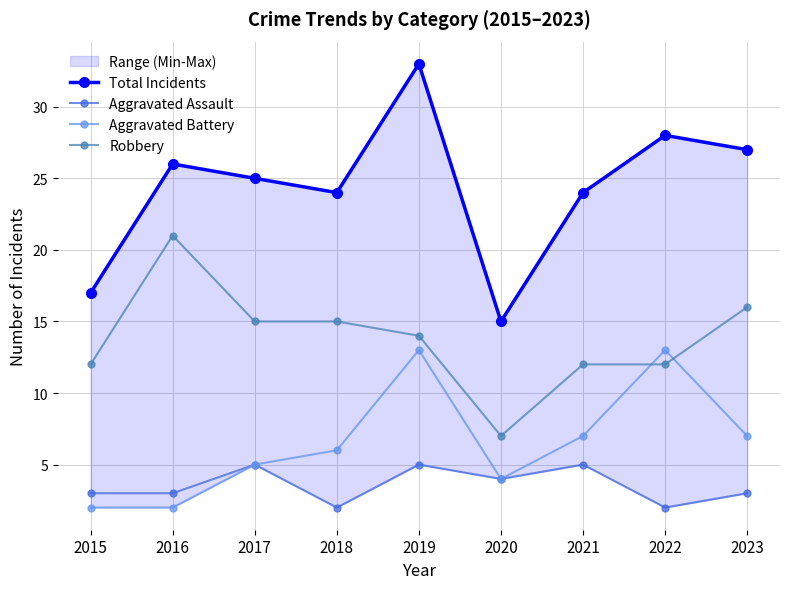

Which series has the largest range (max minus min)?

Total Incidents